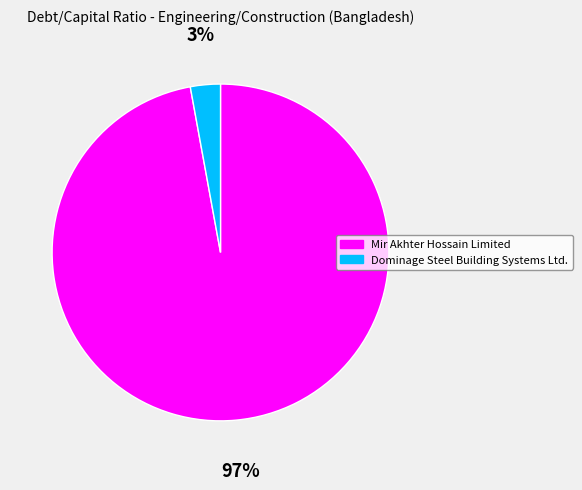

To the nearest percent, what is the combined percentage of Dominage Steel Building Systems Ltd. and Mir Akhter Hossain Limited?

100%